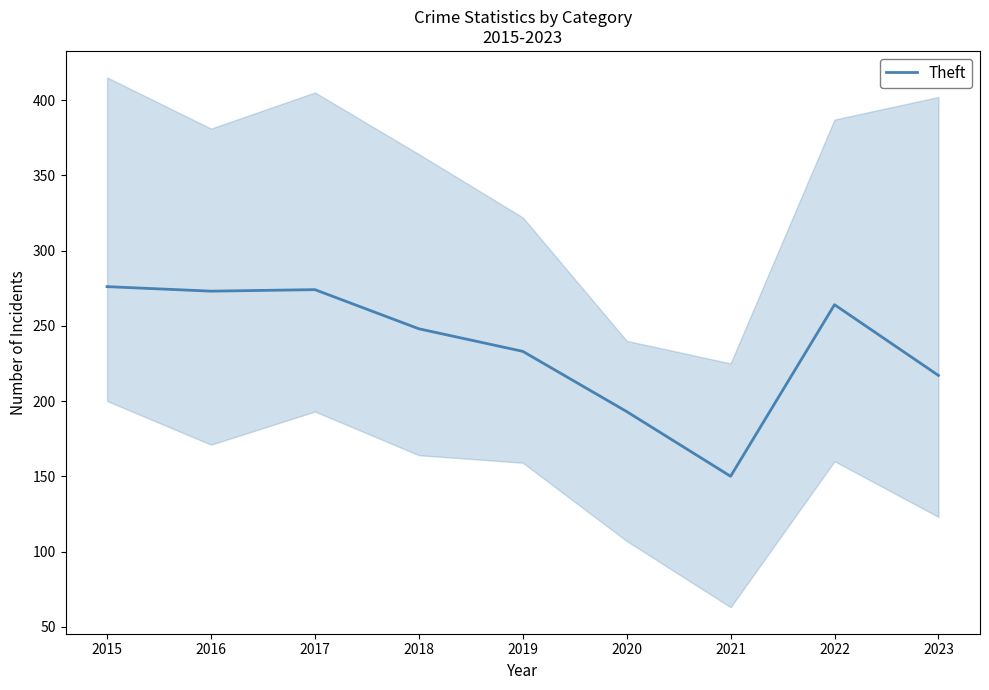

Count the number of data series in this chart.

1